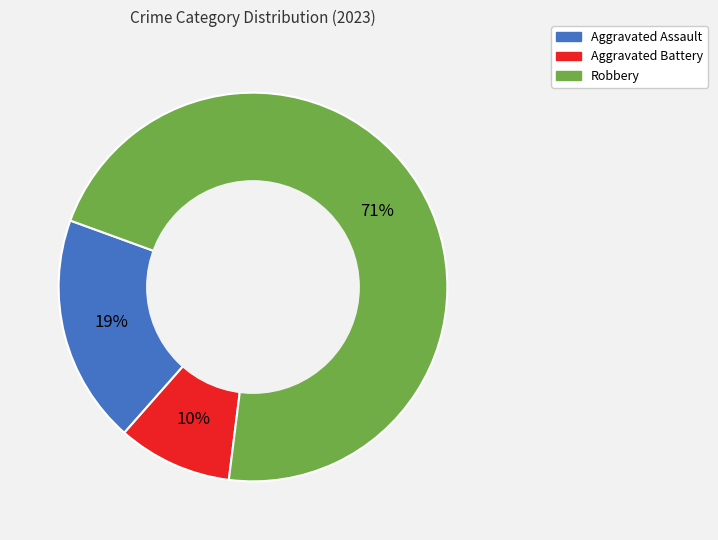

Is there a majority slice in this chart?

Yes